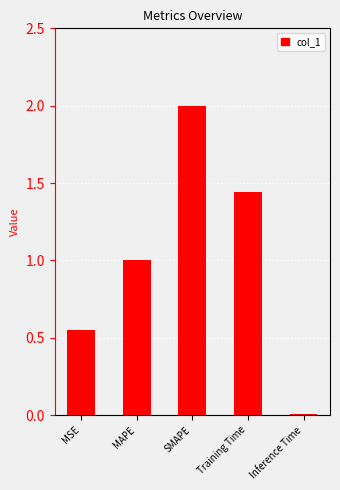

What is the change in value from MAPE to Inference Time?

-1.0